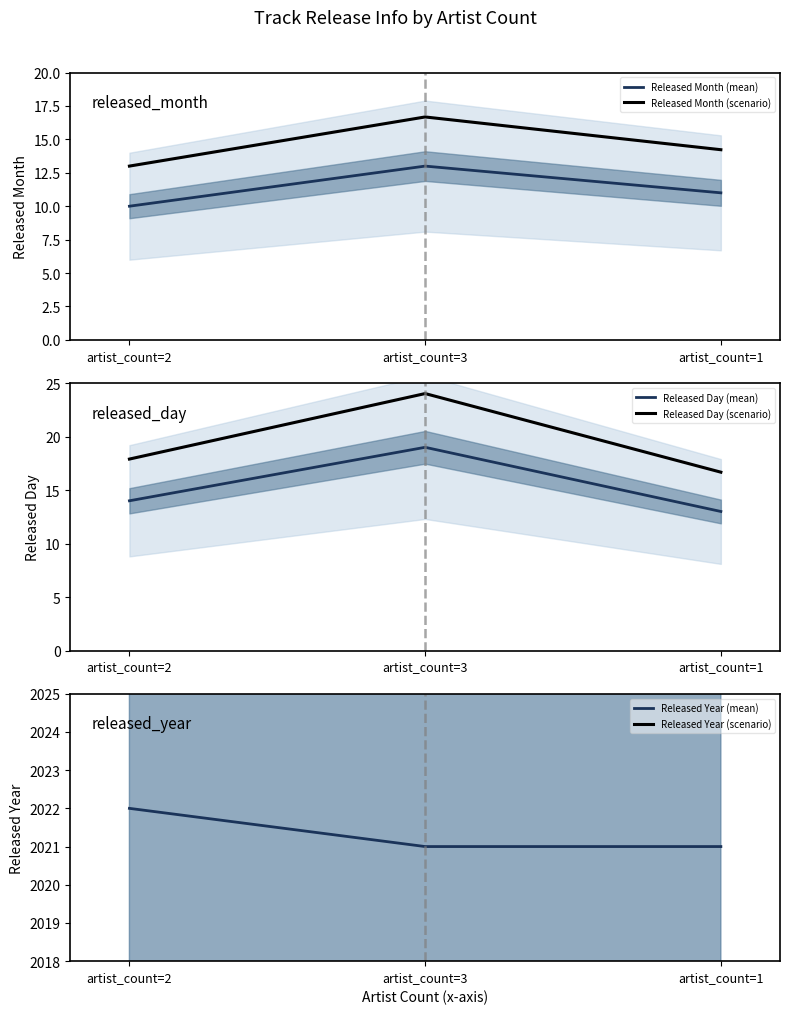

Count the number of data series in this chart.

6